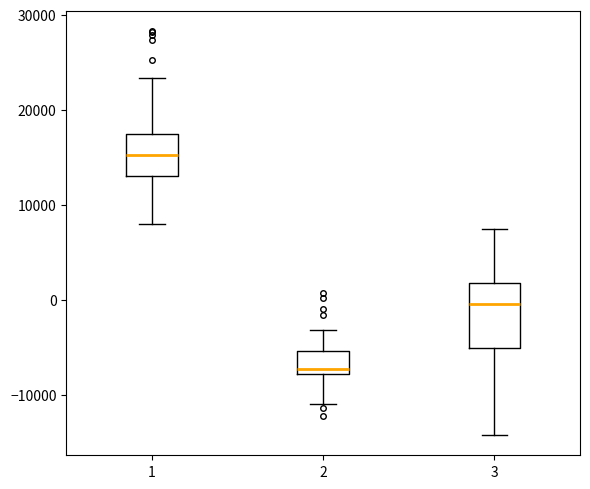

Which box has the lowest median line?

2